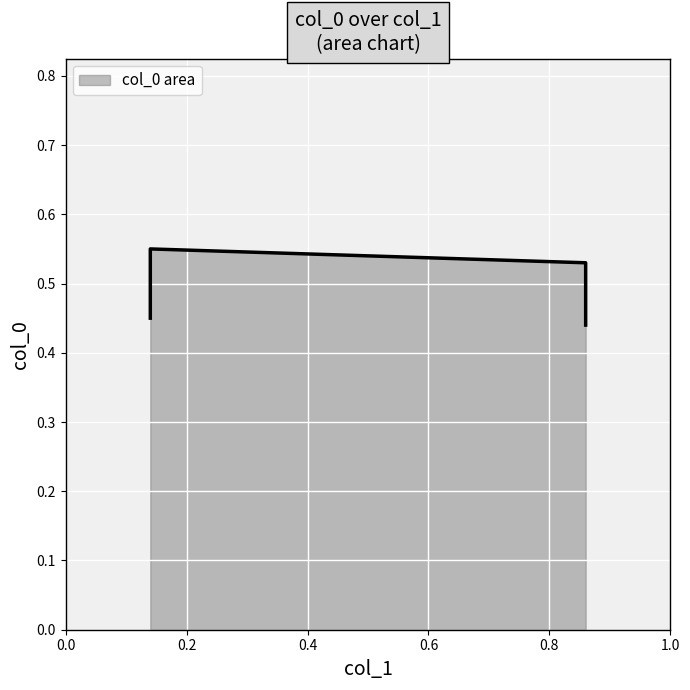

What is the value of the 3rd point from the left?

0.5